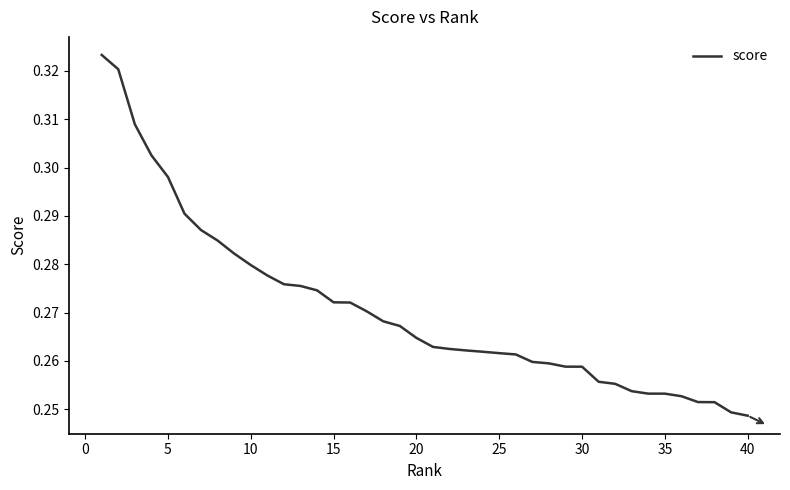

The value at 5 is 0.4. True or false?

False